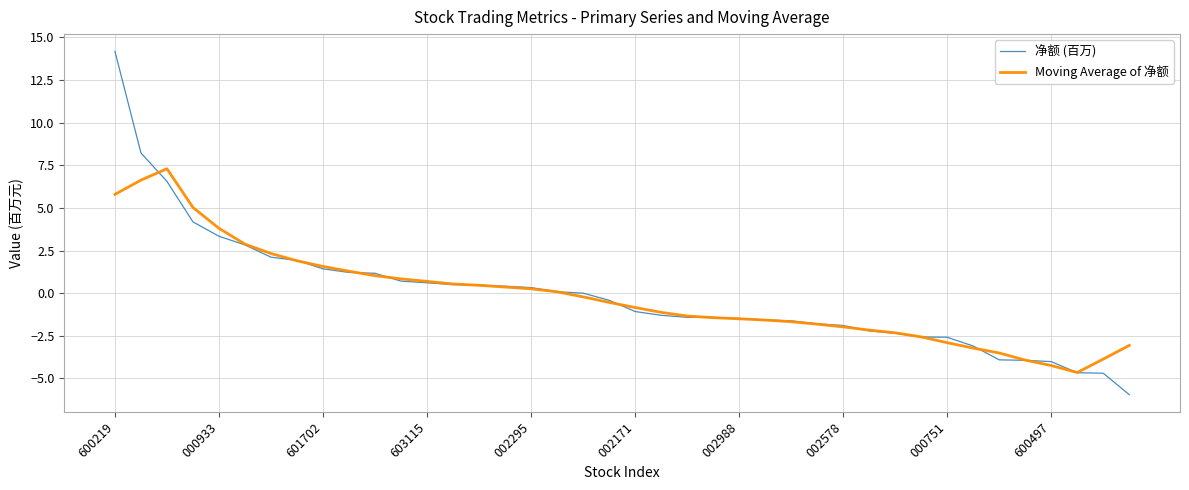

Which series has the widest spread of values?

净额 (百万)